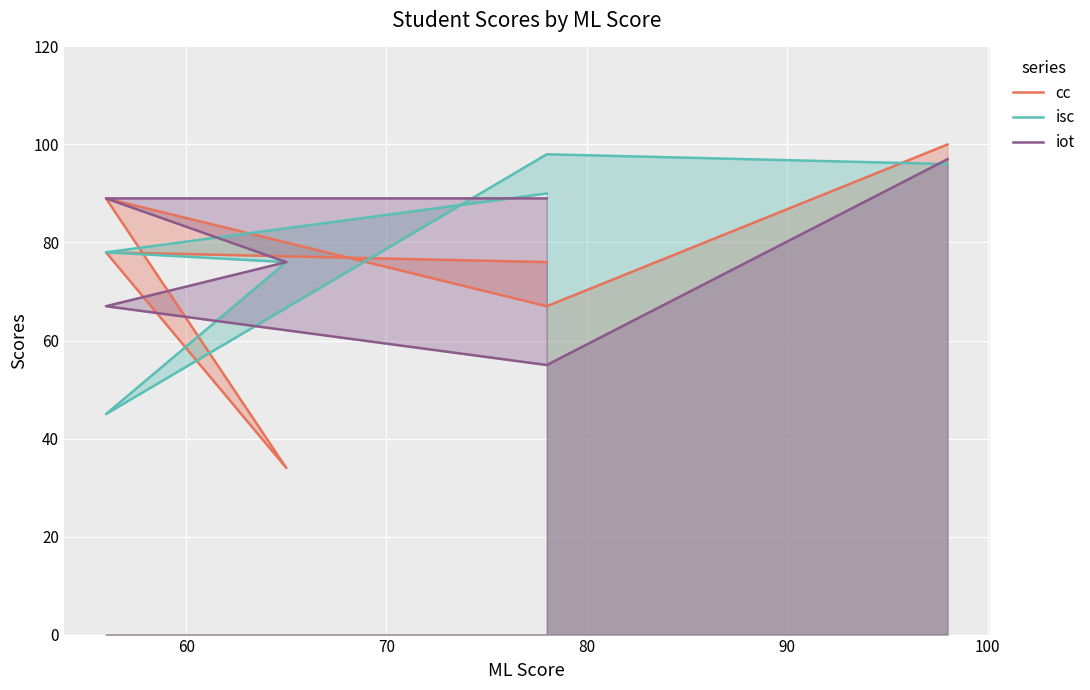

How many lines are shown in the chart?

3